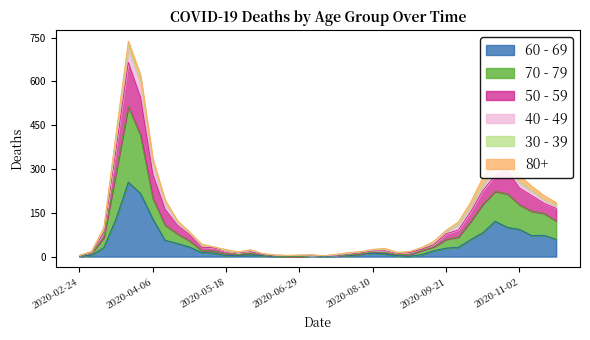

What are all the series names shown in the legend?

60 - 69, 70 - 79, 50 - 59, 40 - 49, 30 - 39, 80+